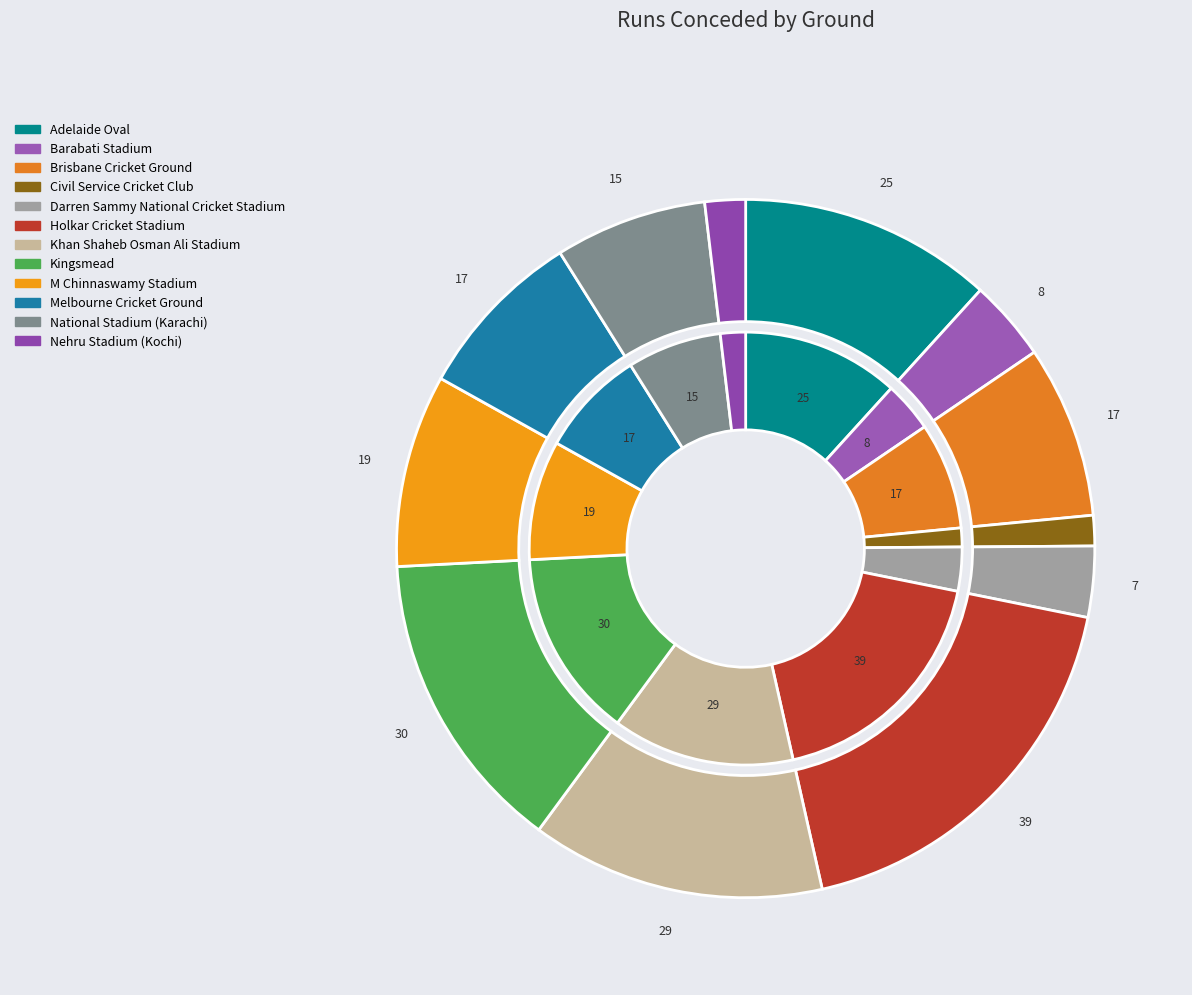

To the nearest percent, what portion does Nehru Stadium (Kochi) represent?

2%